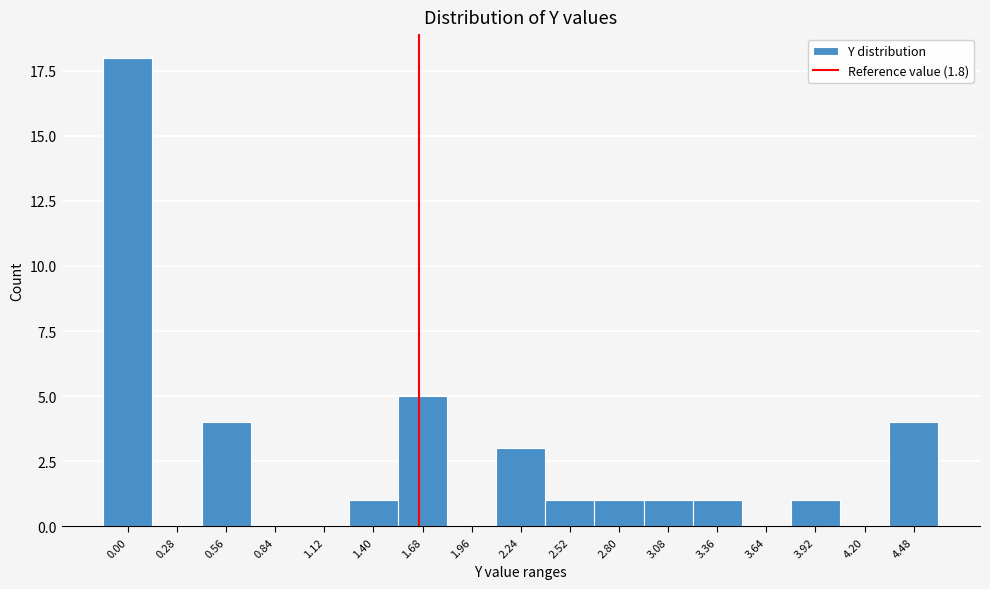

Reading left to right, transcribe all the data shown in this chart.

0.00=18	0.28=0	0.56=4	0.84=0	1.12=0	1.40=1	1.68=5	1.96=0	2.24=3	2.52=1	2.80=1	3.08=1	3.36=1	3.64=0	3.92=1	4.20=0	4.48=4